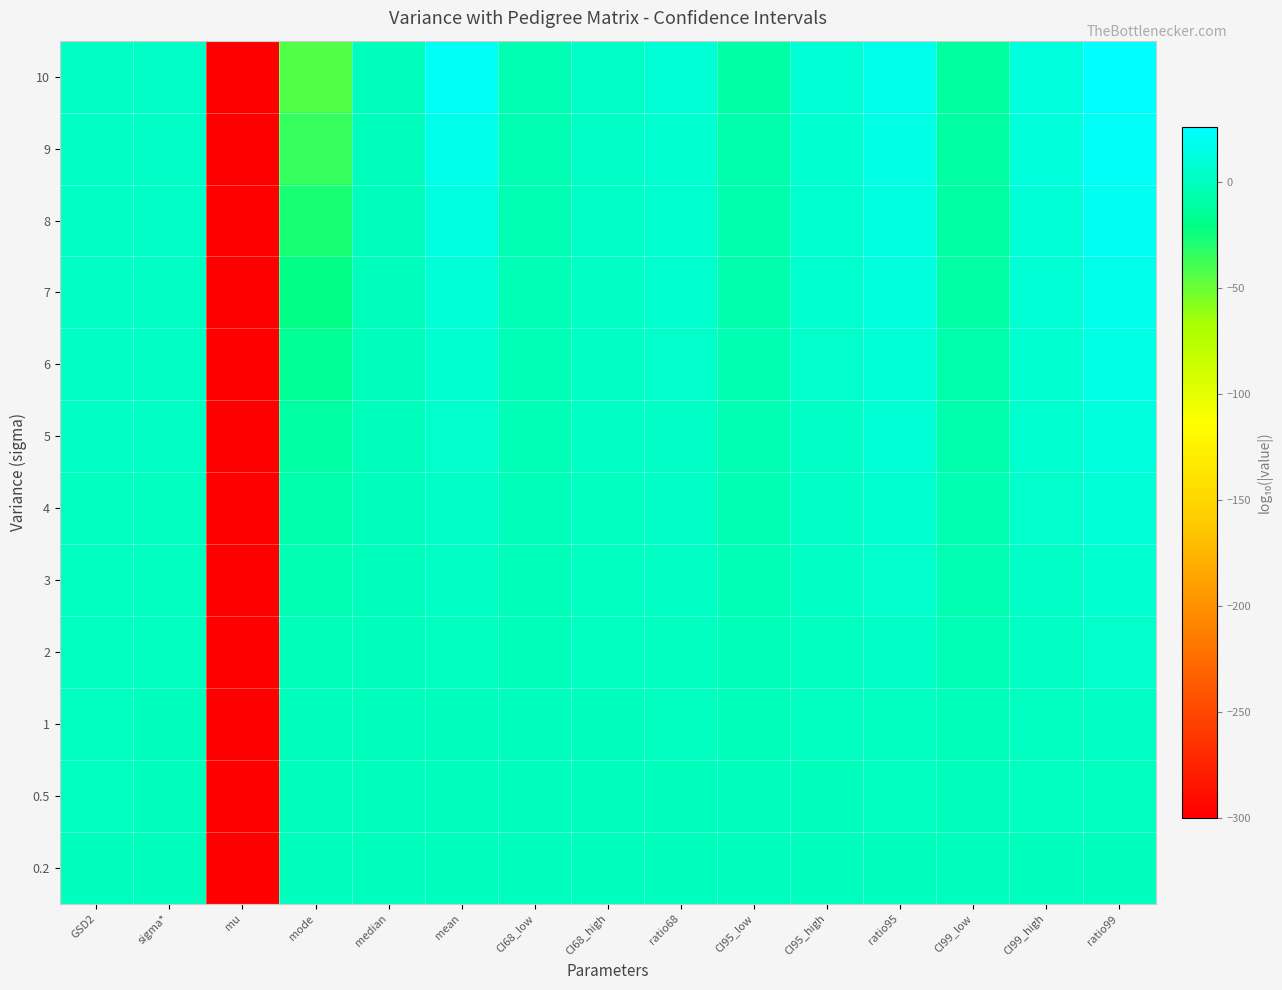

What is the difference between the highest and lowest values at ratio68?

8.5